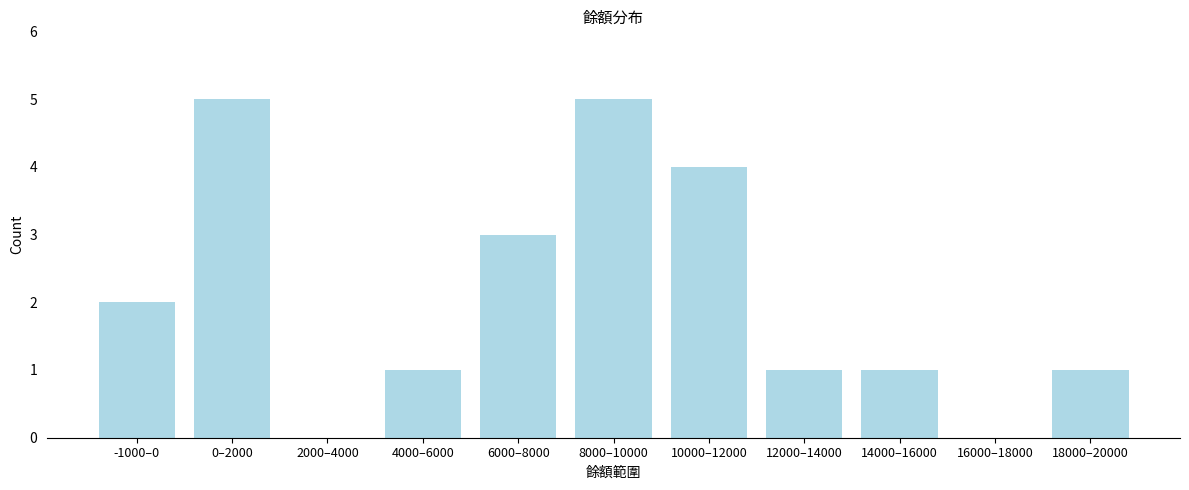

Reading left to right, transcribe all the data shown in this chart.

-1000–0=2	0–2000=5	2000–4000=0	4000–6000=1	6000–8000=3	8000–10000=5	10000–12000=4	12000–14000=1	14000–16000=1	16000–18000=0	18000–20000=1